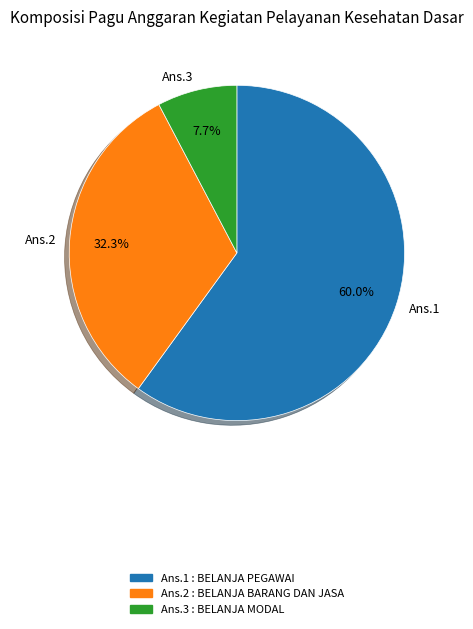

Is the sum of Ans.2 and Ans.1 greater than half?

Yes